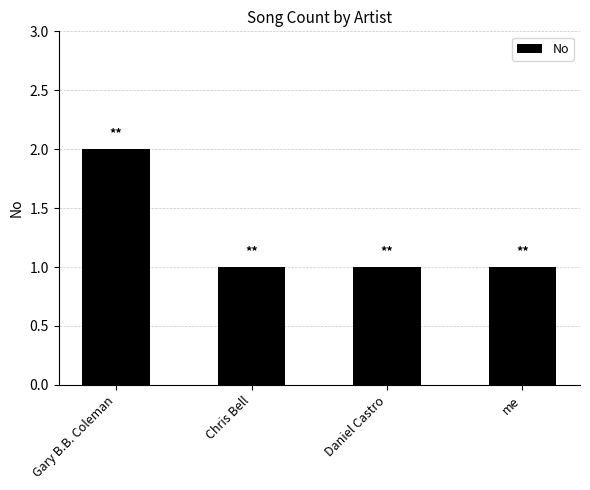

The chart shows a value of 3 at Gary B.B. Coleman. True or false?

False